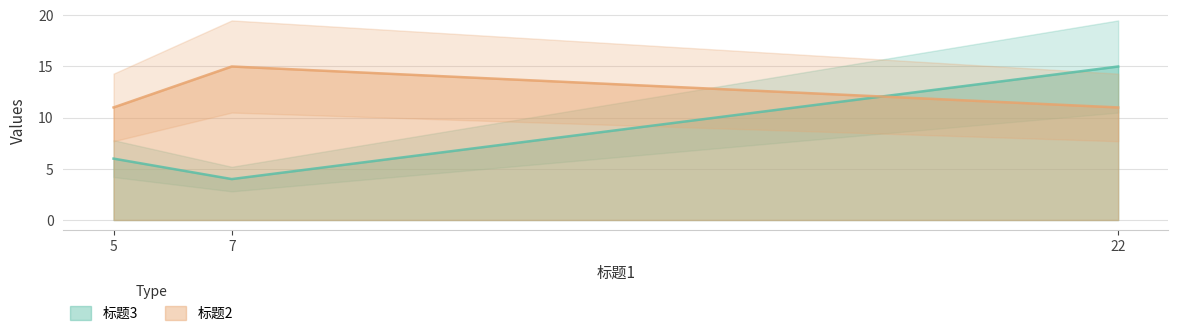

The value of 标题3 at 7 is 7. True or false?

False